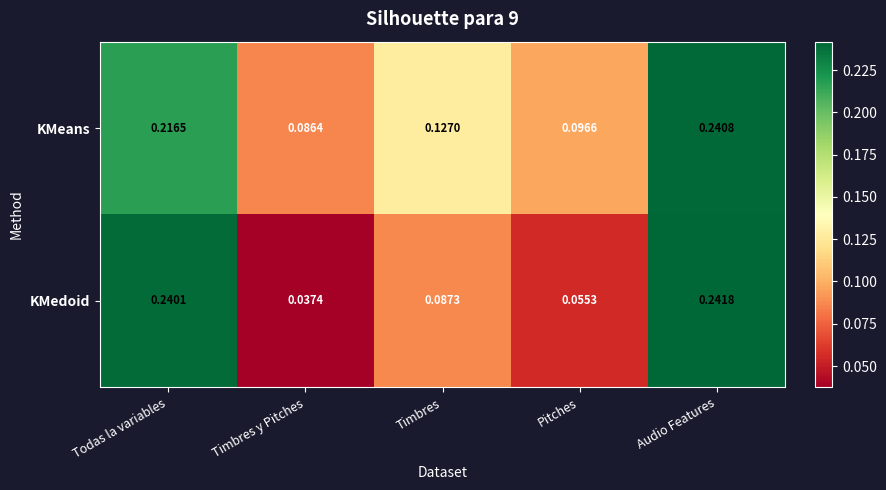

At which category is the sum across all series the highest?

Audio Features